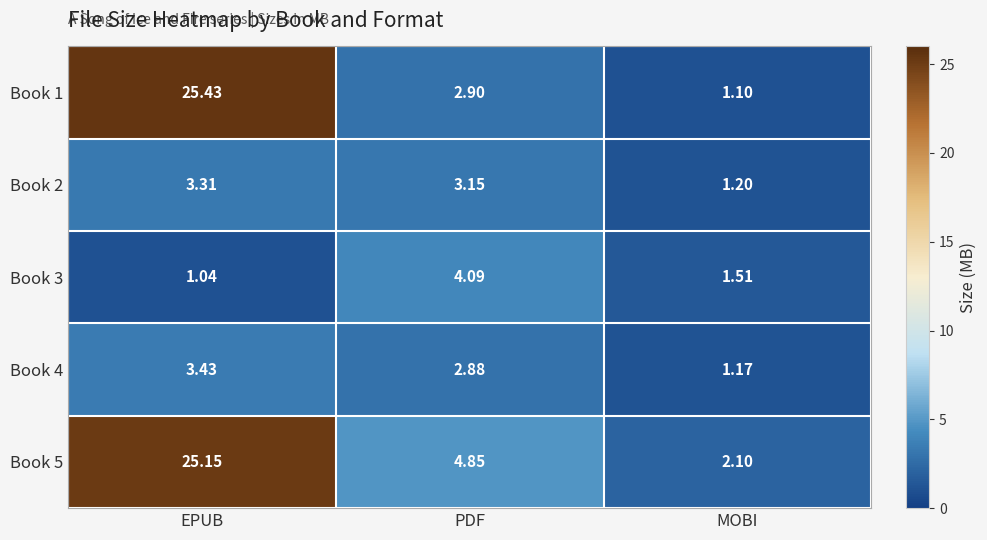

Where is Book 1 nearest to the value 13?

PDF